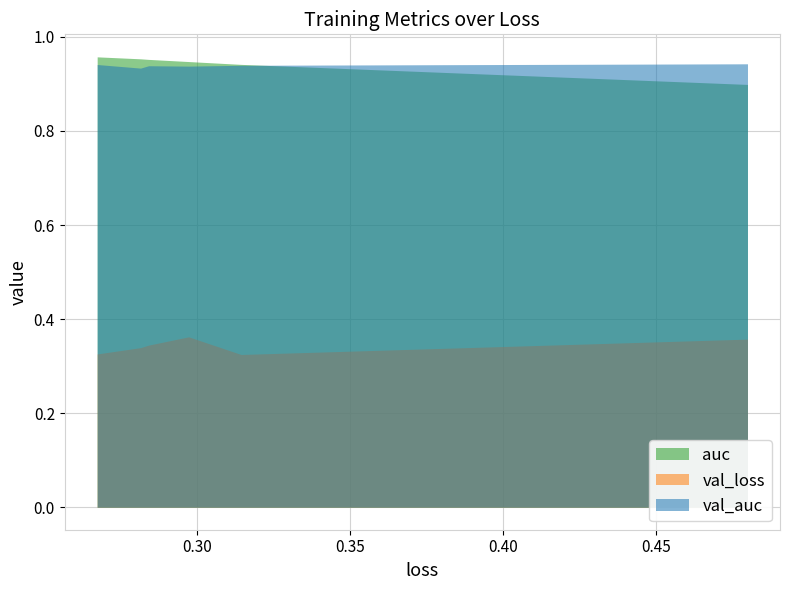

What is the average value of the val_loss series?

0.3